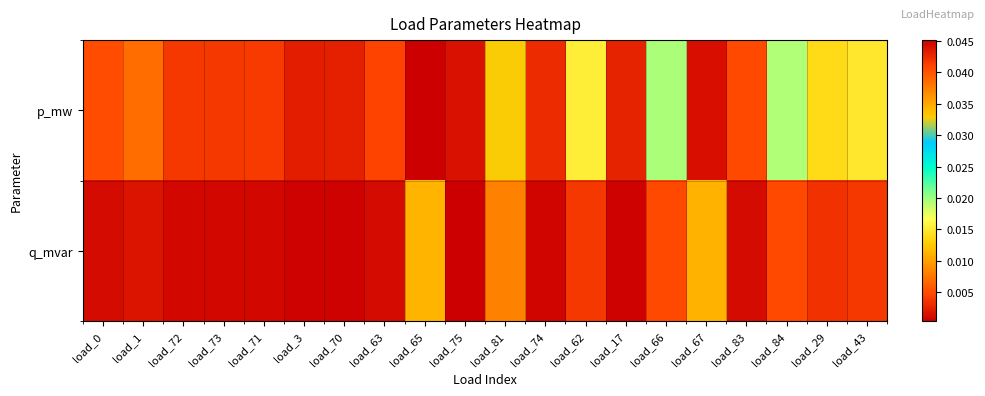

At how many categories does at least one series exceed 0?

20